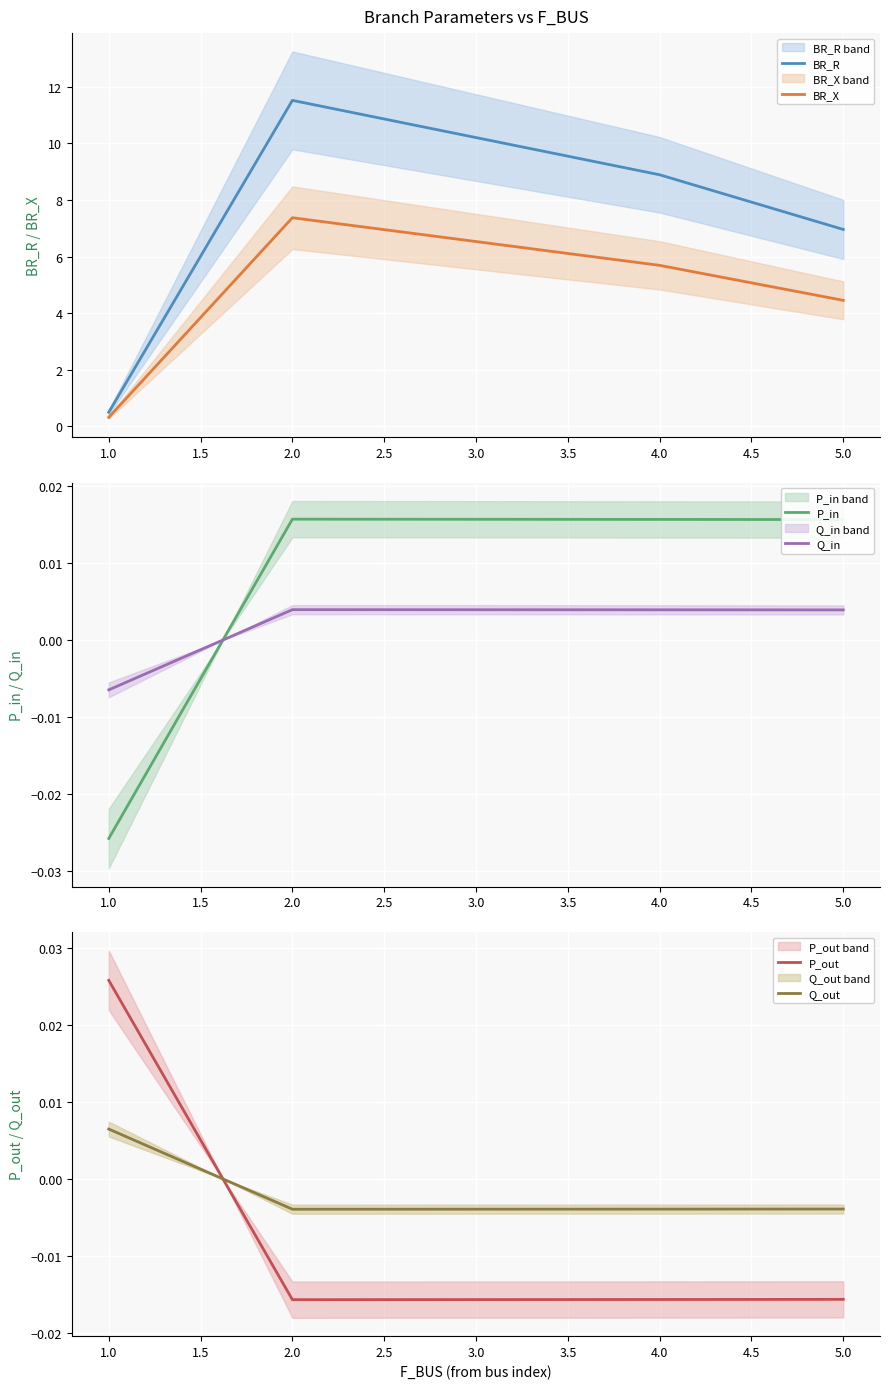

What is the minimum value for BR_X?

0.3